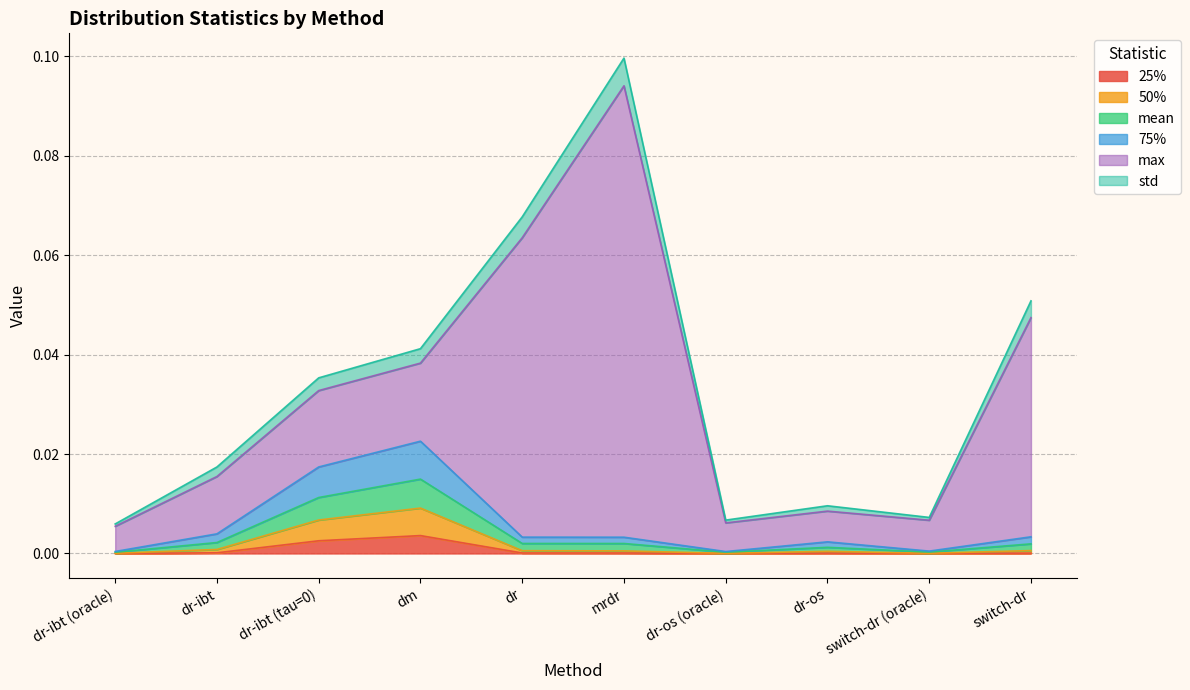

What position from the right is mrdr?

5